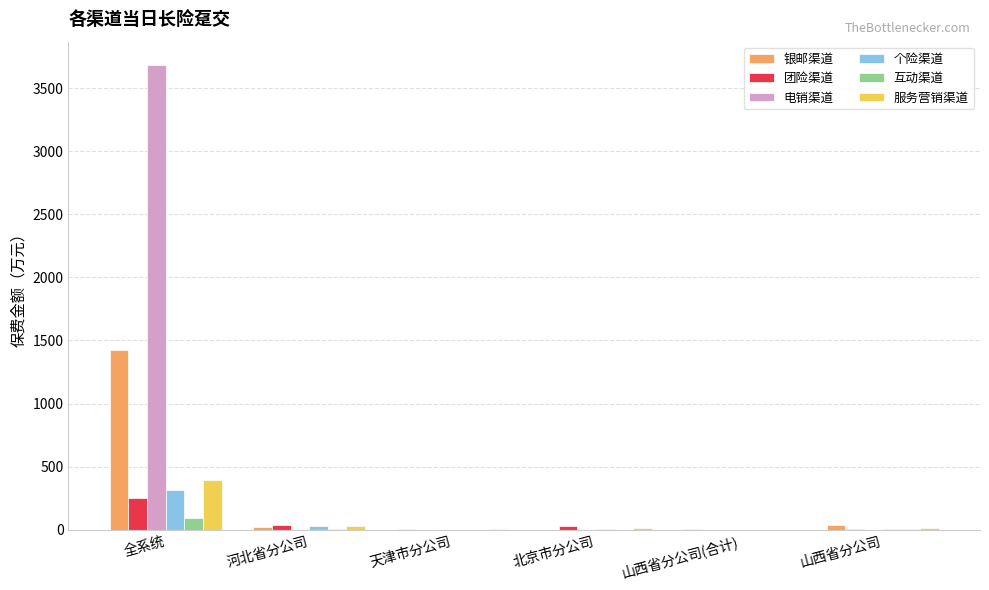

Which series has the largest total across all categories?

电销渠道